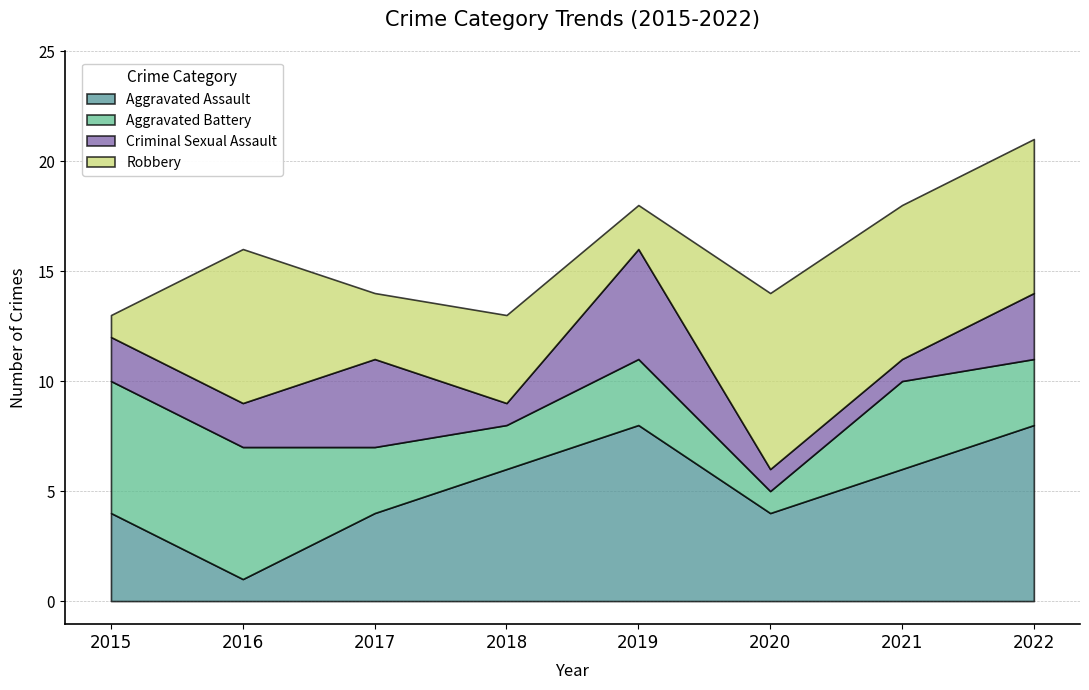

At how many categories does at least one series exceed 5?

7